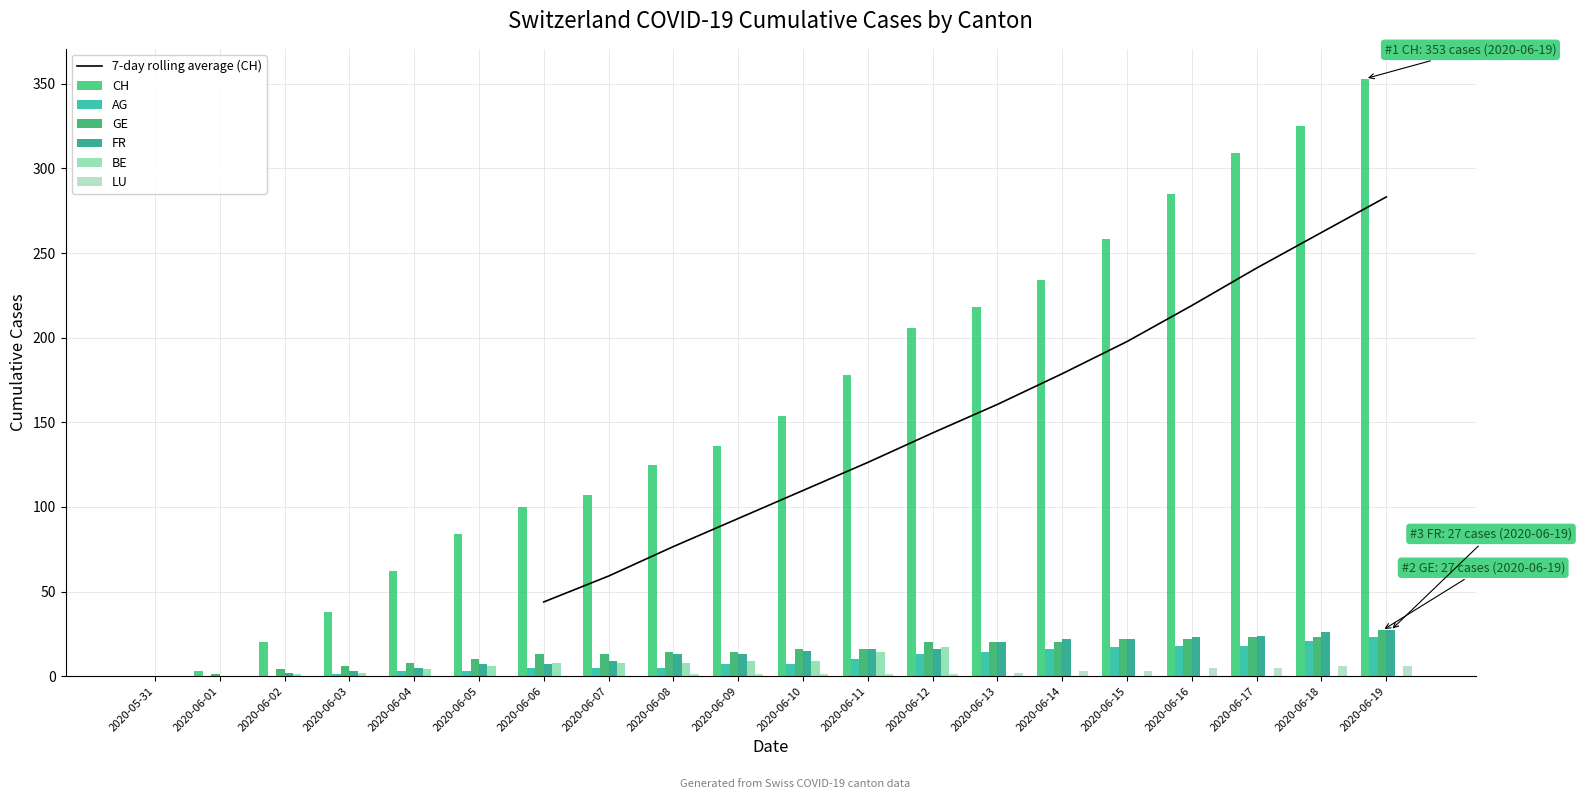

What is the difference between the AG values at 2020-06-16 and 2020-06-14?

2